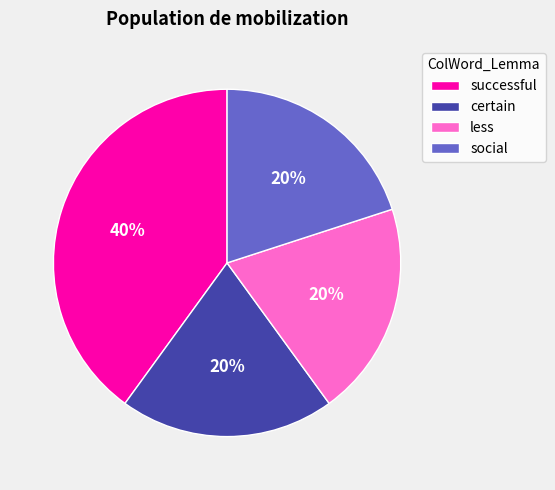

Does certain account for over 50% of the chart?

No